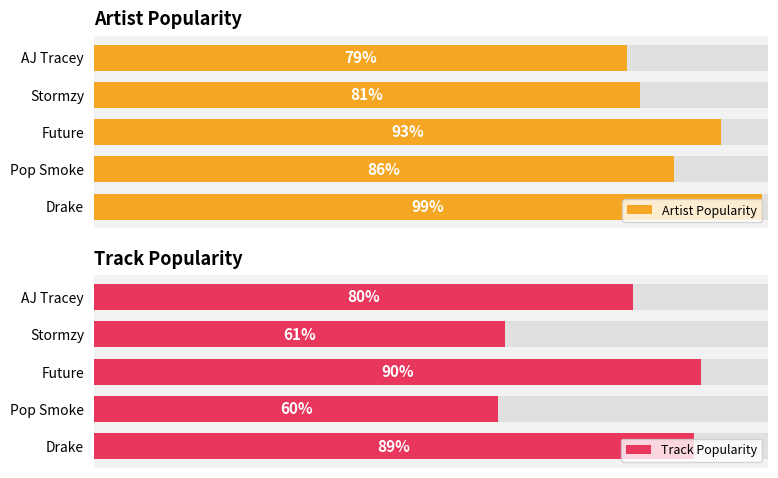

What is the difference between the maximum and minimum values in the Artist Popularity series?

20